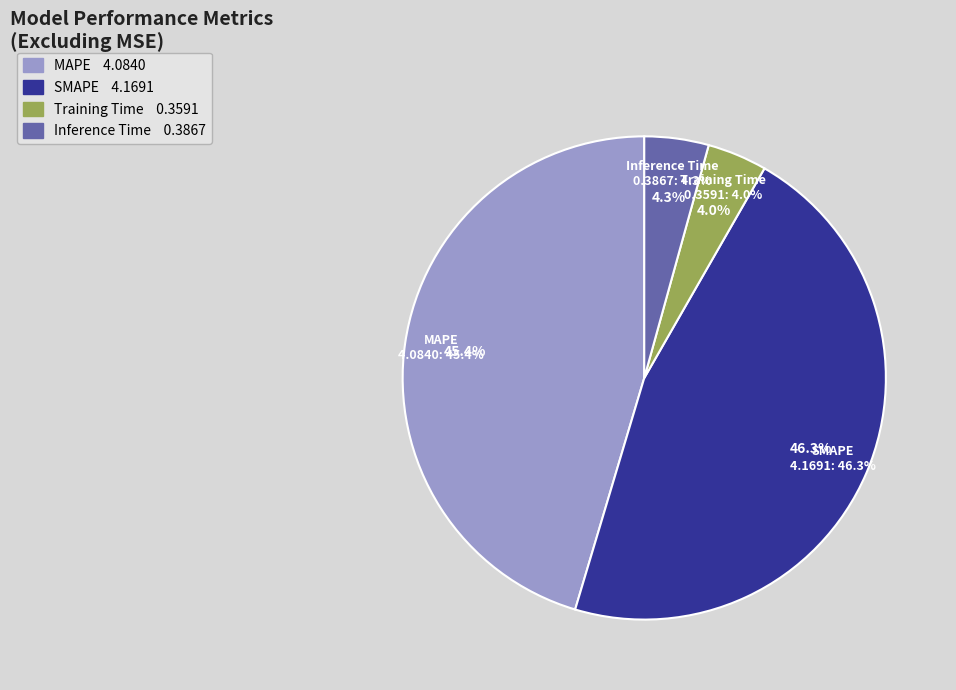

What is the ratio of the value at SMAPE to the value at MAPE?

1.0